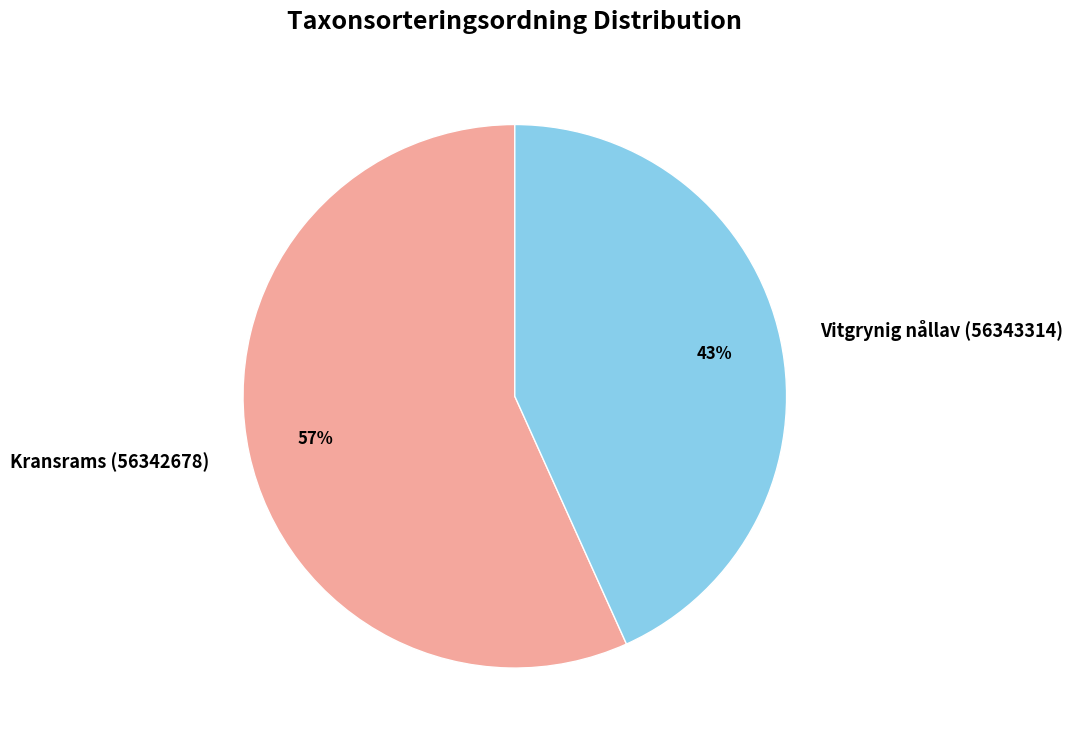

To the nearest percent, what is the combined percentage of Vitgrynig nållav (56343314) and Kransrams (56342678)?

100%